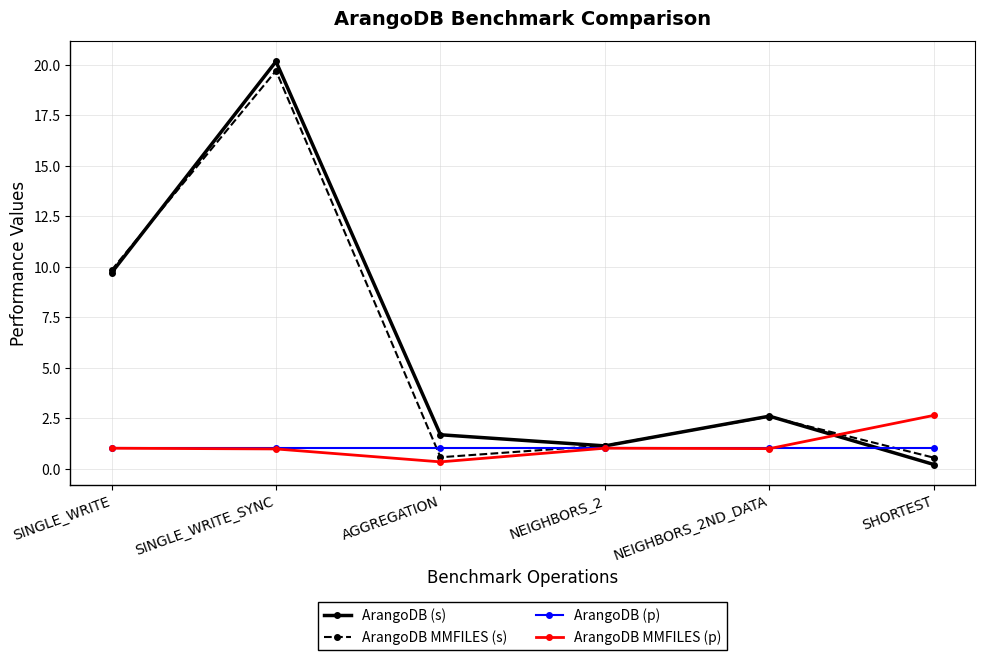

What is the difference between the maximum and second lowest values in the ArangoDB MMFILES (s) series?

19.2